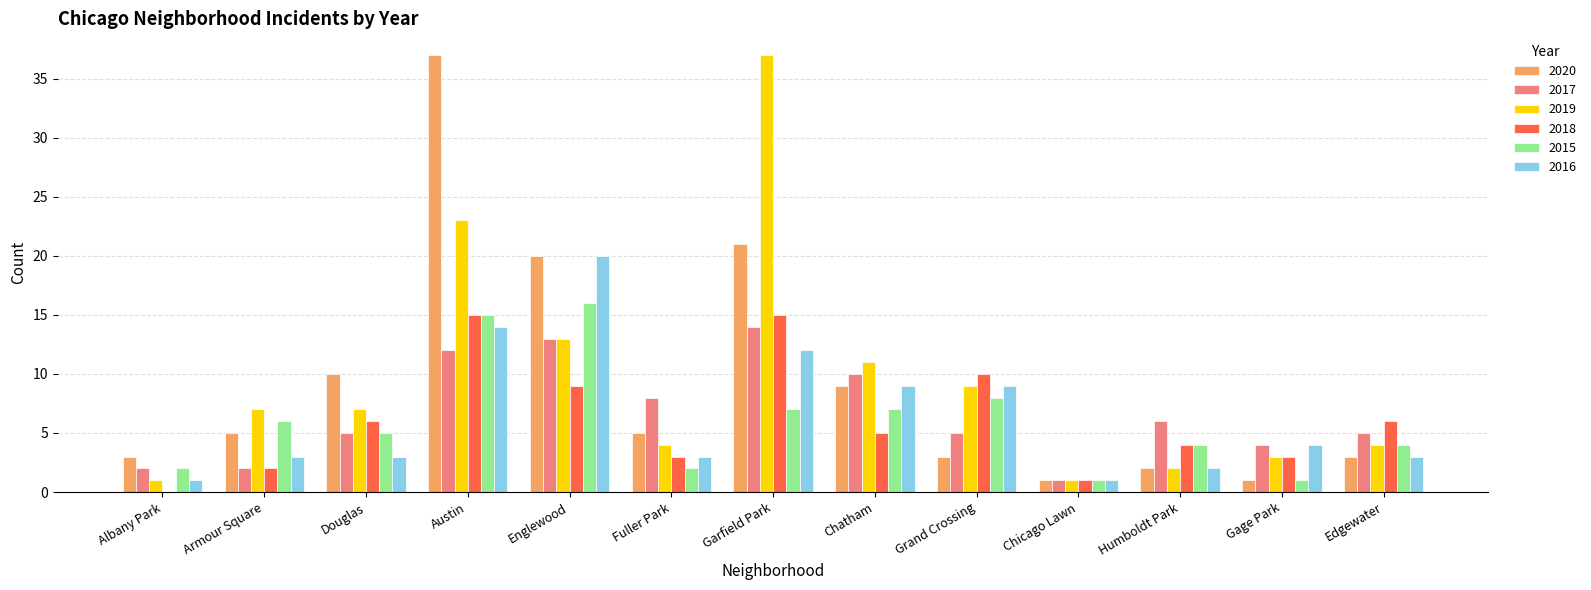

What is the maximum value shown in the chart?

37